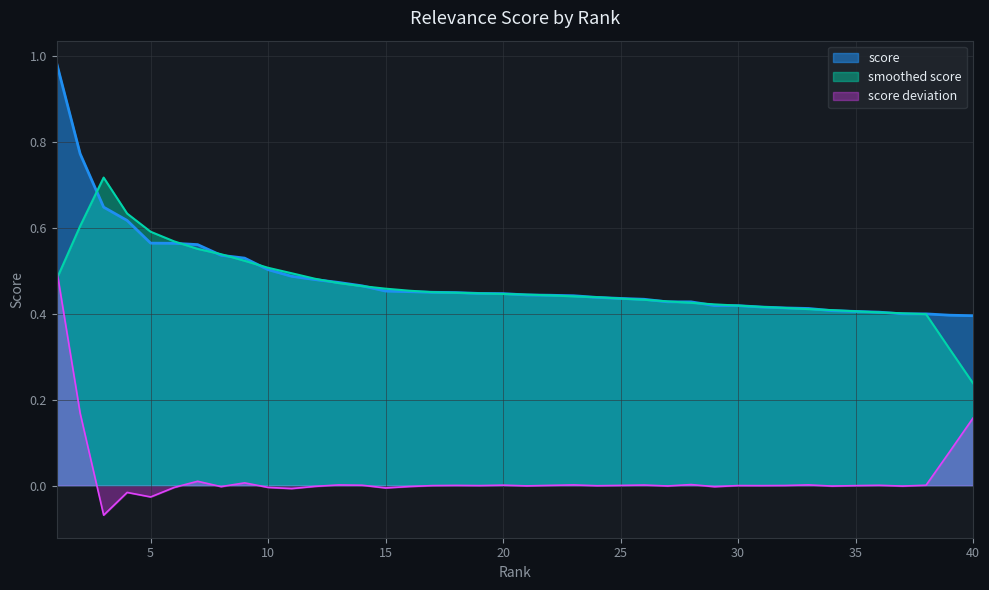

What is the difference between the maximum and second lowest values?

0.6